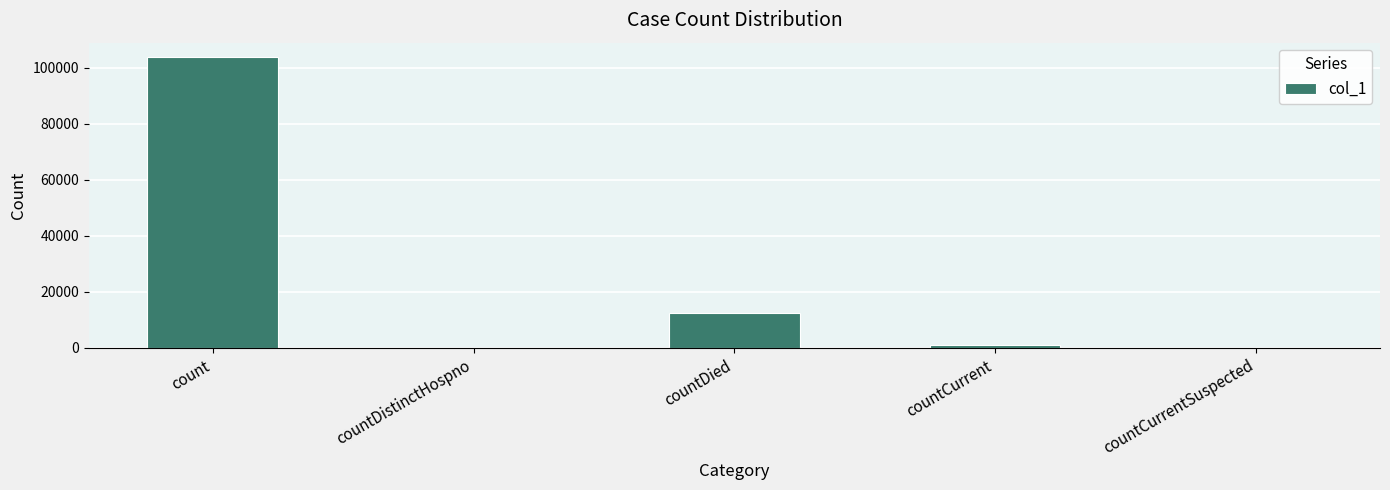

True or false: the data shows 0 at countCurrentSuspected.

True